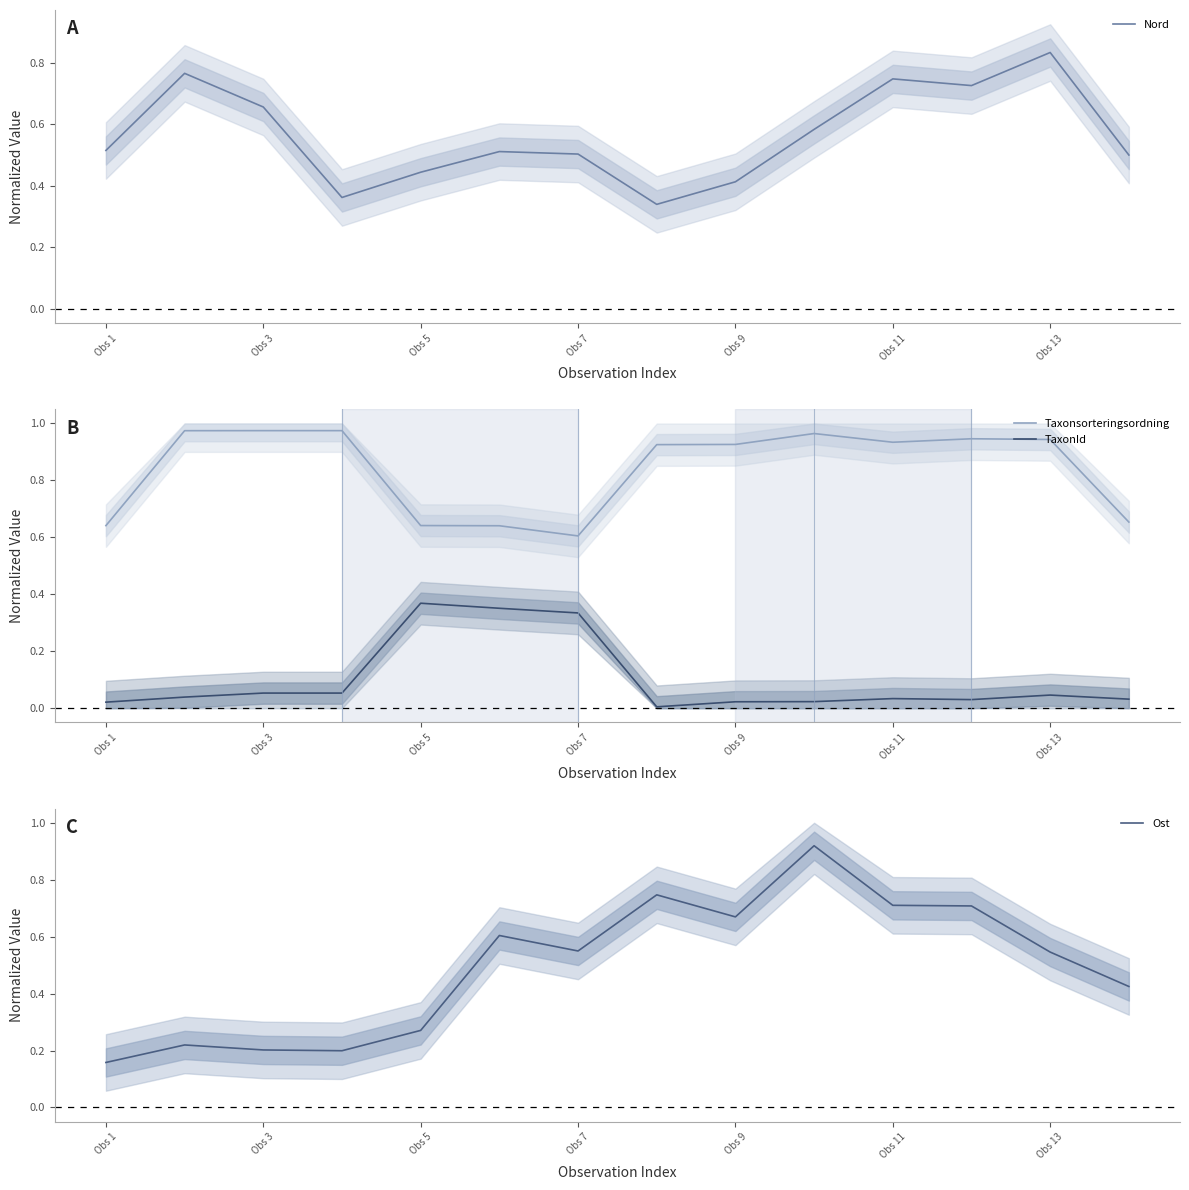

Is it true that Nord equals 1.0 at Obs 11?

False